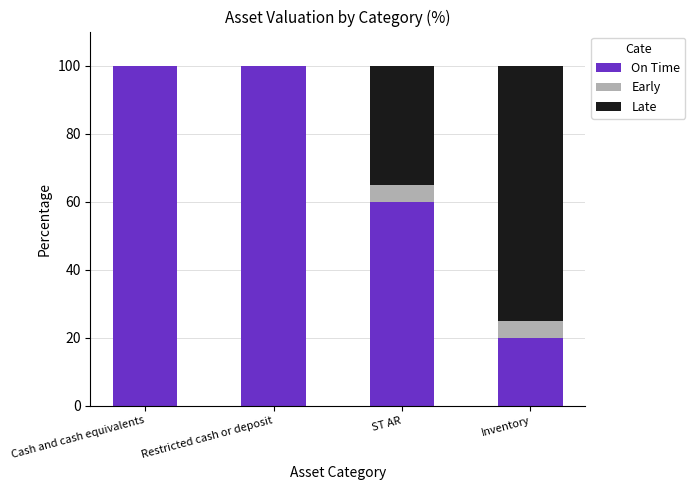

What is the total value across all series at Cash and cash equivalents?

100.0